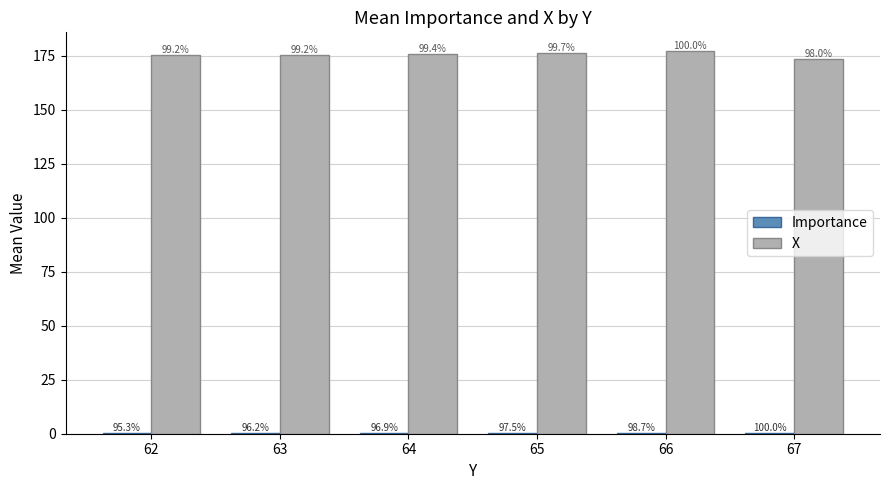

What is the difference between the second highest and second lowest values in the X series?

1.0